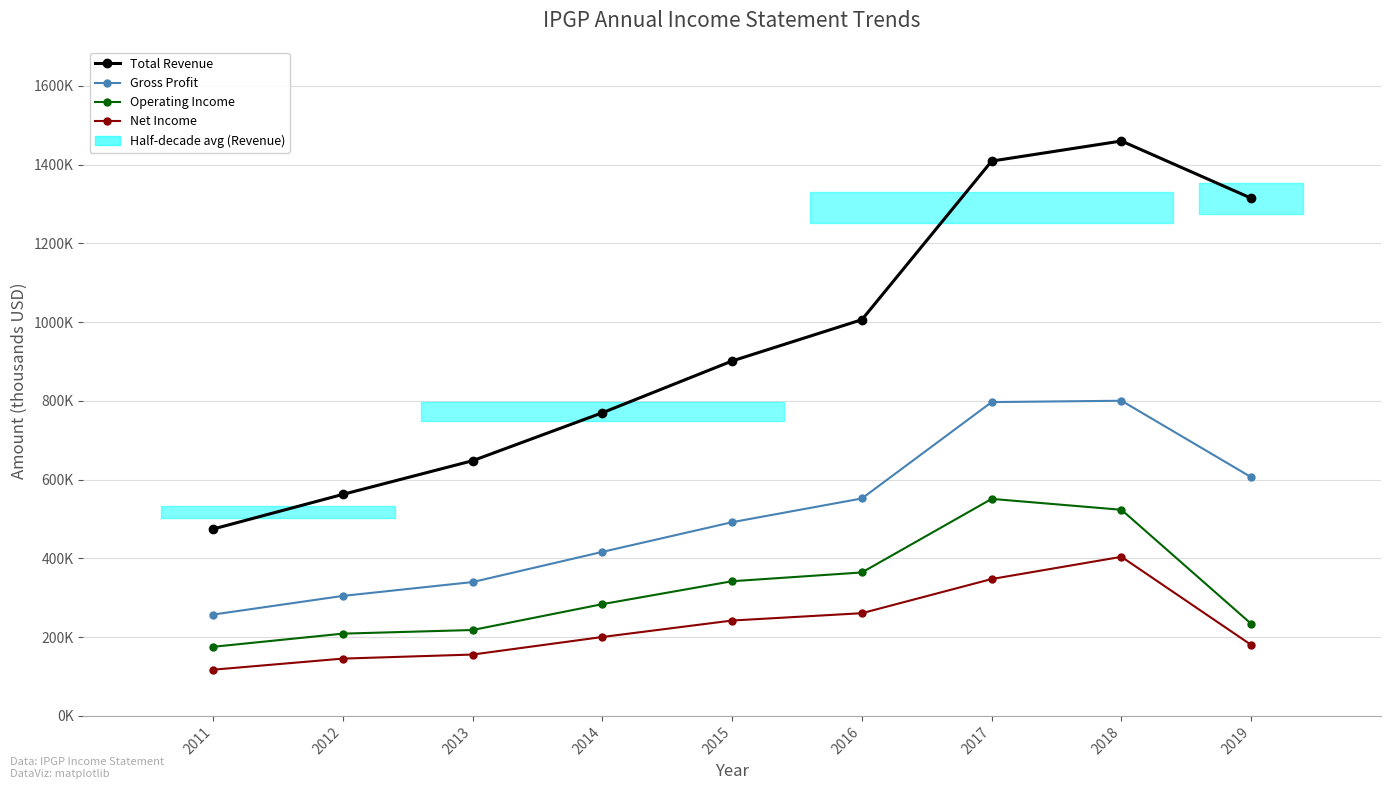

True or false: Gross Profit and Total Revenue cross at least once.

False